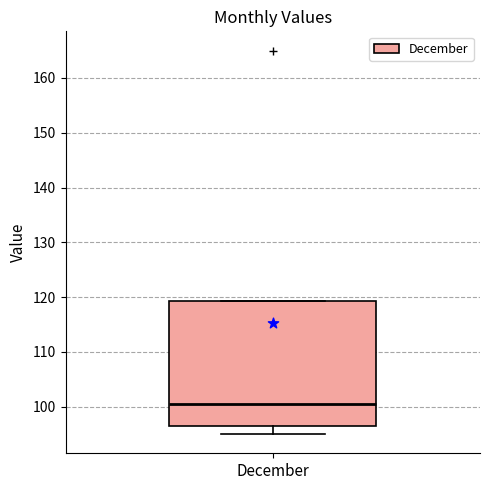

Where does the median line of the box for December sit on the y-axis? The values are not printed on the chart, so give them approximately, as read against the axis.

101